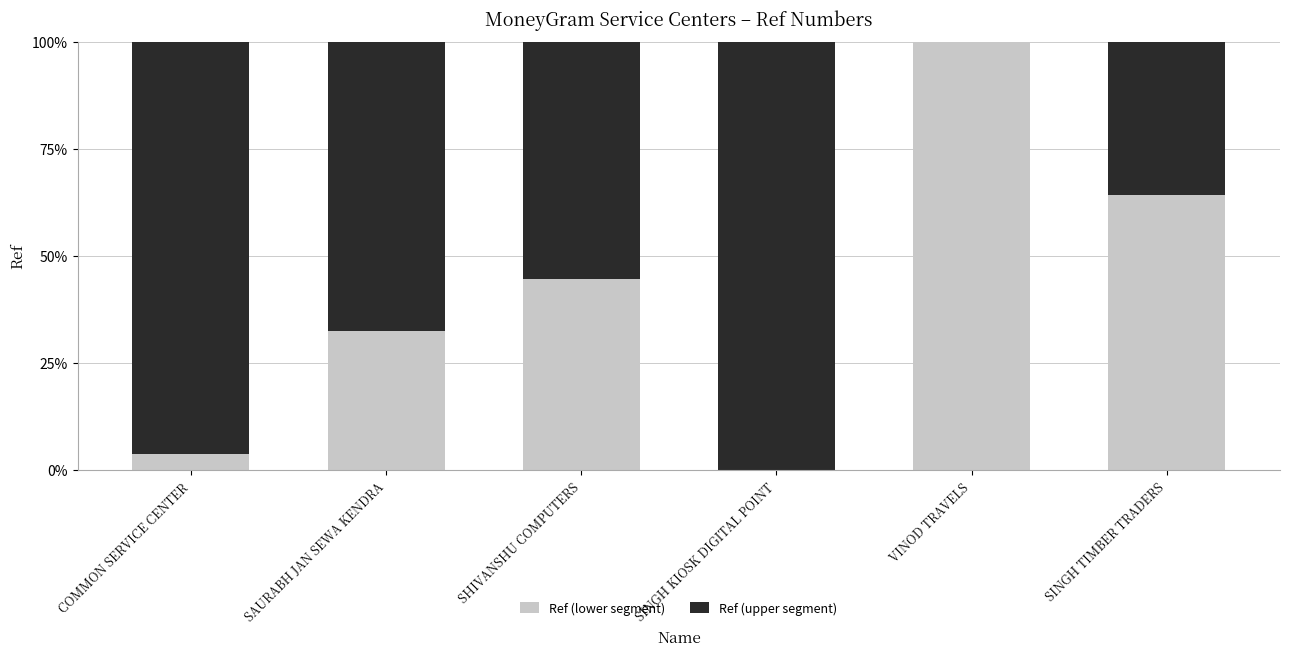

How many positive values does the Ref (lower segment) series have?

5